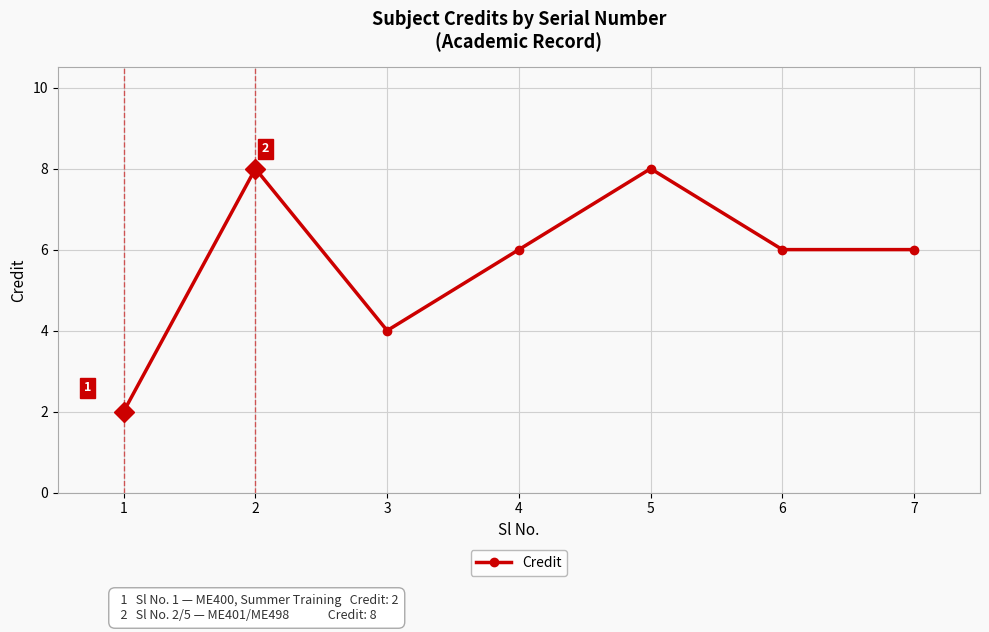

True or false: the data shows 9 at 7.

False